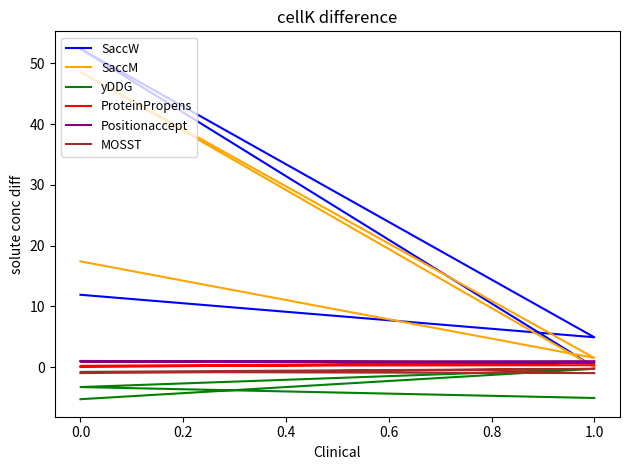

True or false: SaccM and yDDG cross at least once.

False